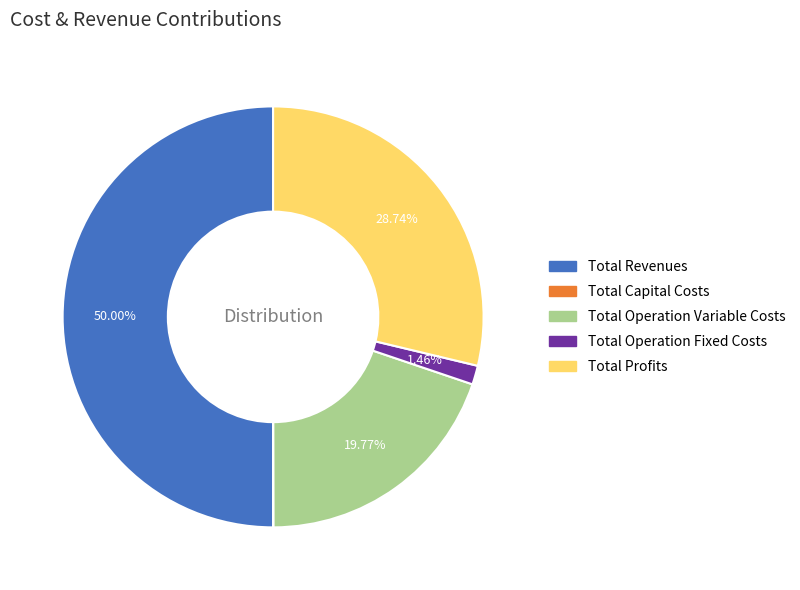

Which has a higher value, Total Profits or Total Operation Fixed Costs?

Total Profits